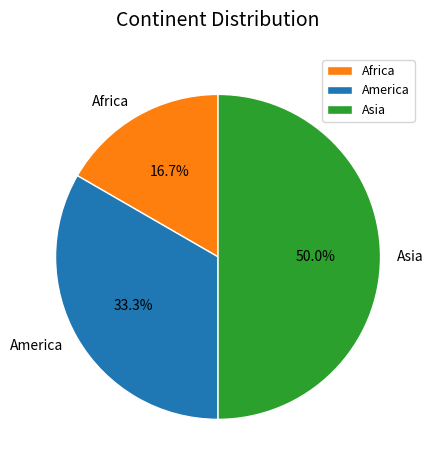

Which slice is the largest?

Asia